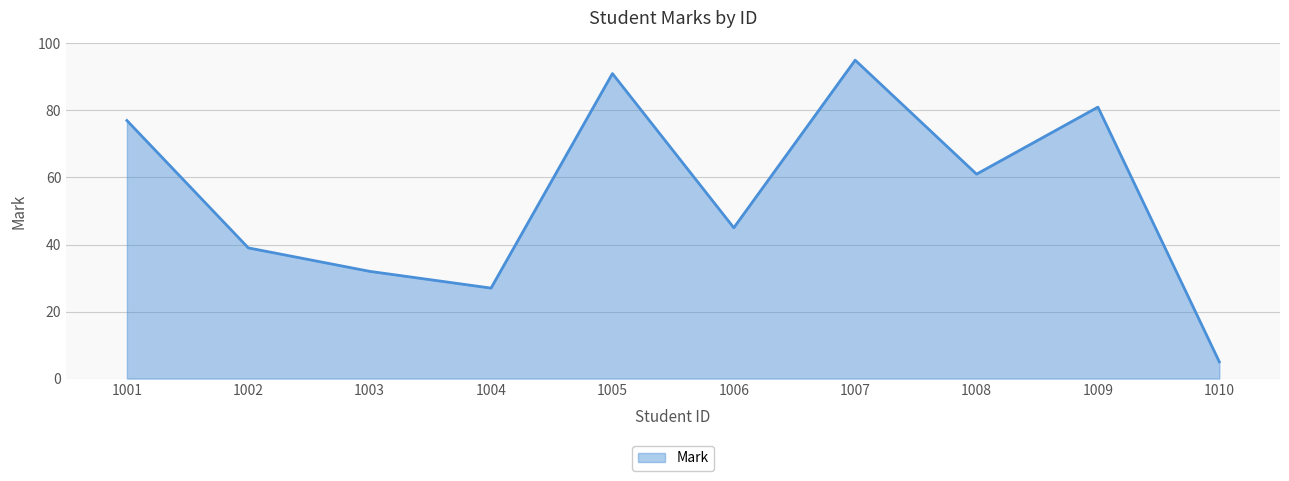

Reading left to right, what are all the values shown in this chart?

77	39	32	27	91	45	95	61	81	5